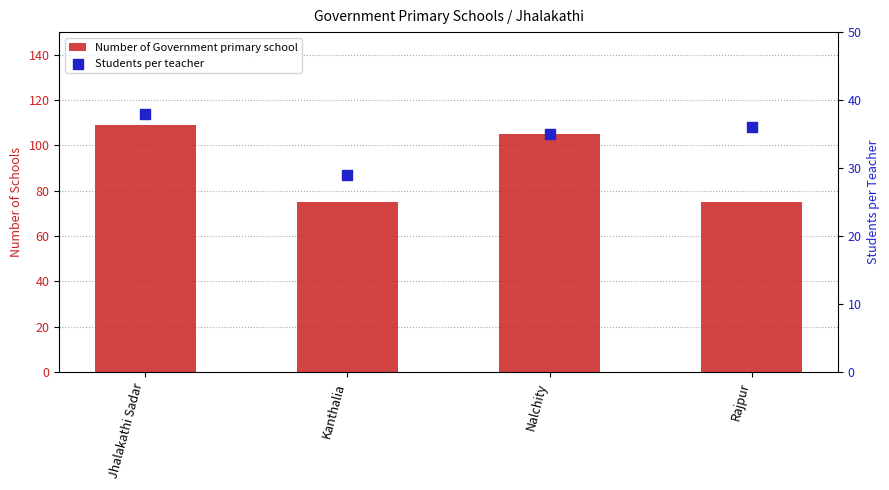

At which category is the sum across all series the highest?

Jhalakathi Sadar